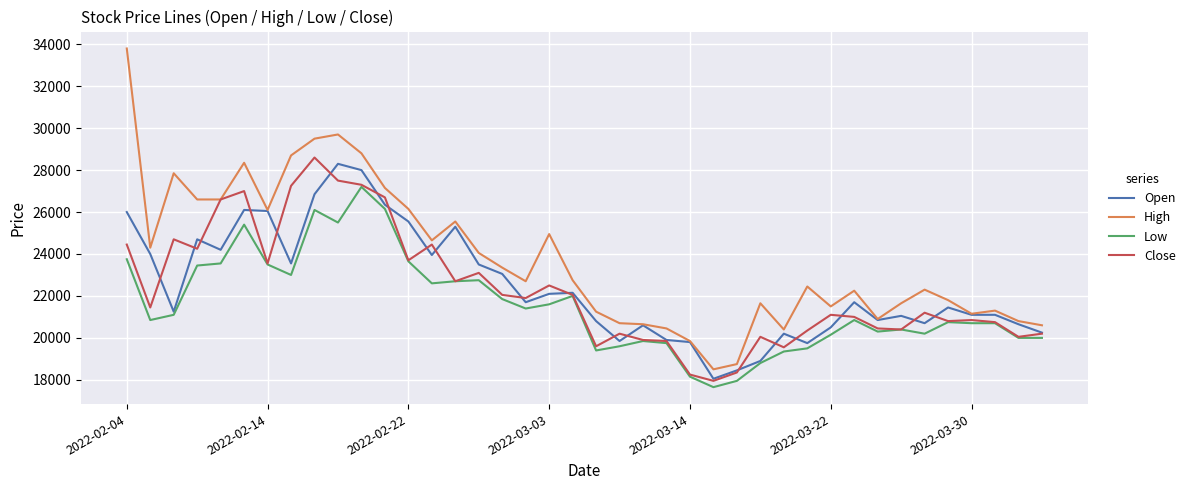

Which series has the widest spread of values?

High